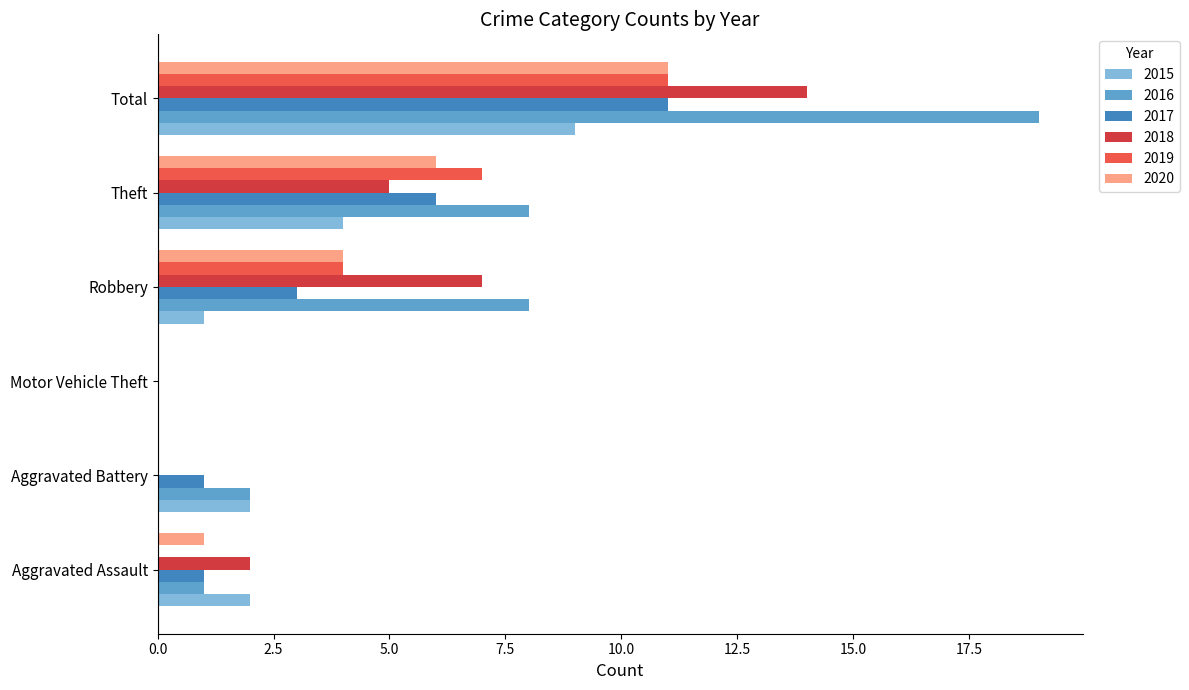

Which series has the largest range (max minus min)?

2016